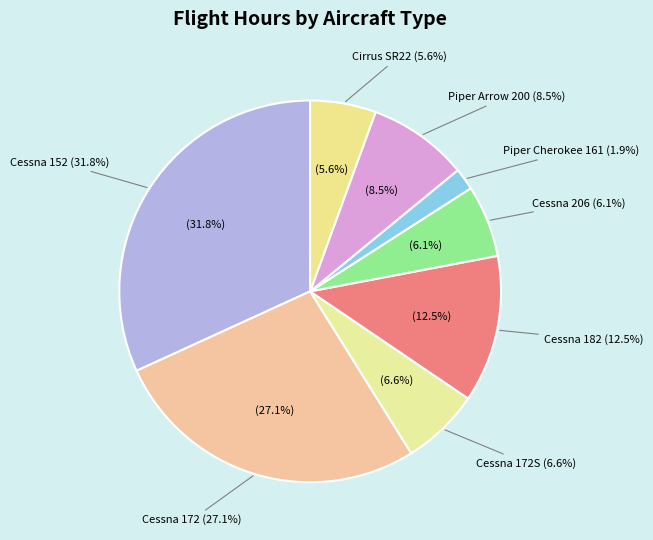

Is there a majority slice in this chart?

No